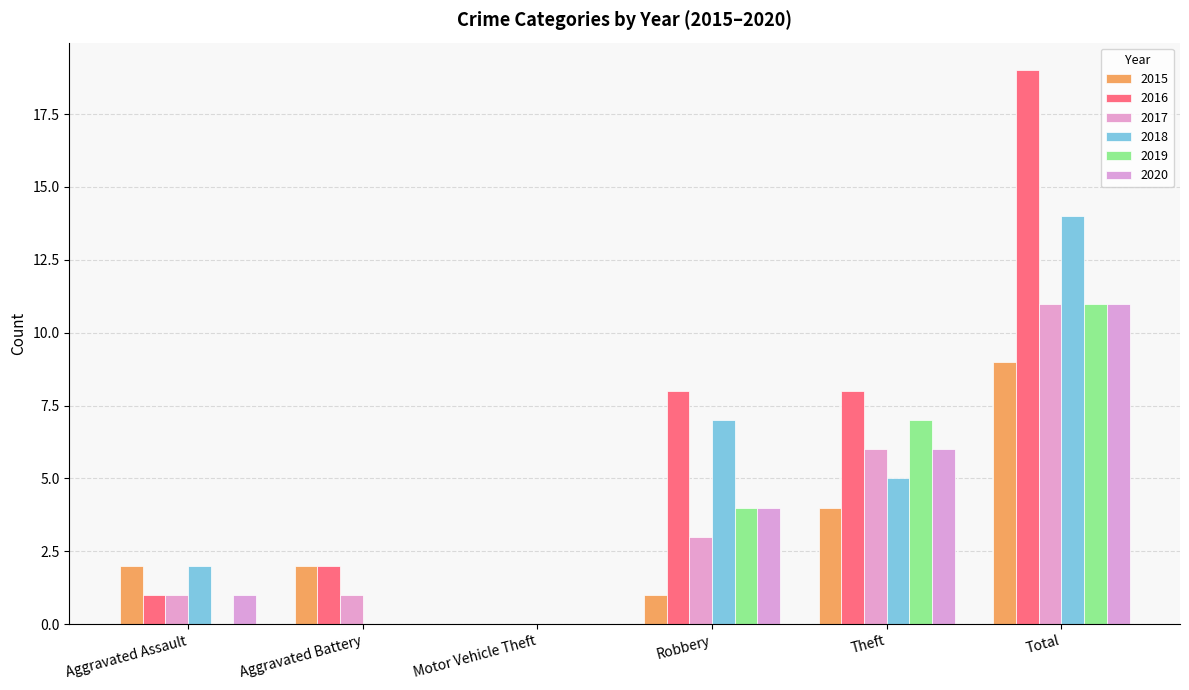

At how many categories does at least one series exceed 15?

1